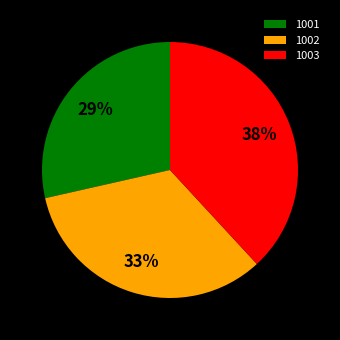

To the nearest percent, what portion does 1002 represent?

33%